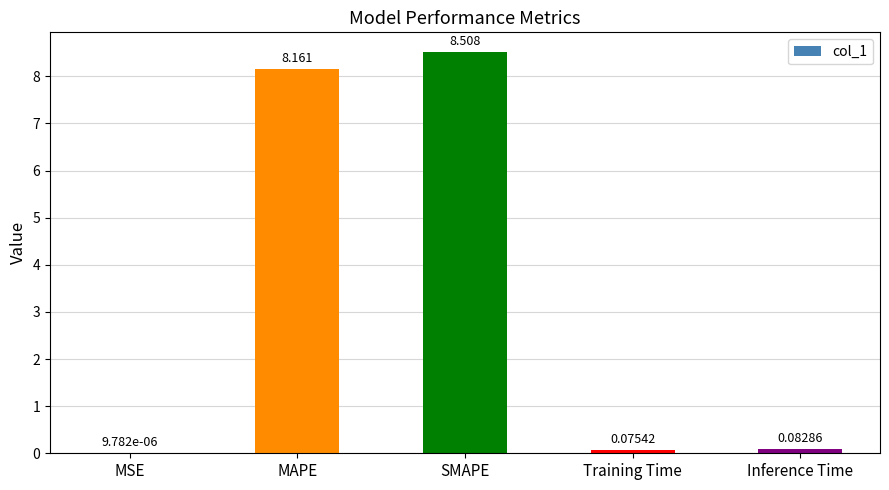

Between SMAPE and Inference Time, which is larger?

SMAPE